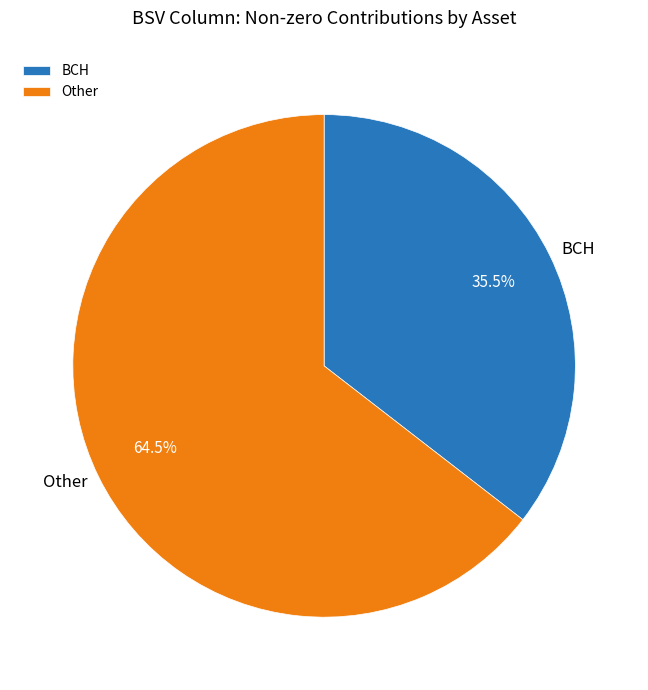

Combined, what portion of the pie is Other and BCH?

100.0%